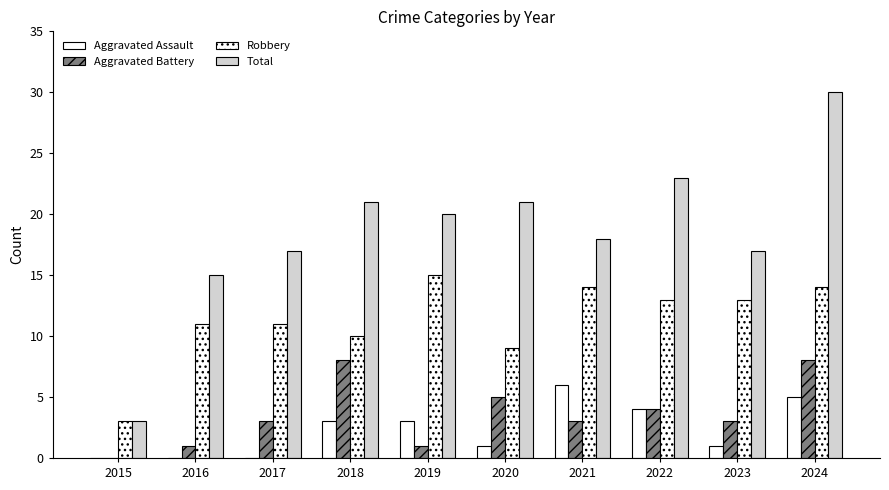

Are the bars grouped side by side (vs. stacked)?

Yes